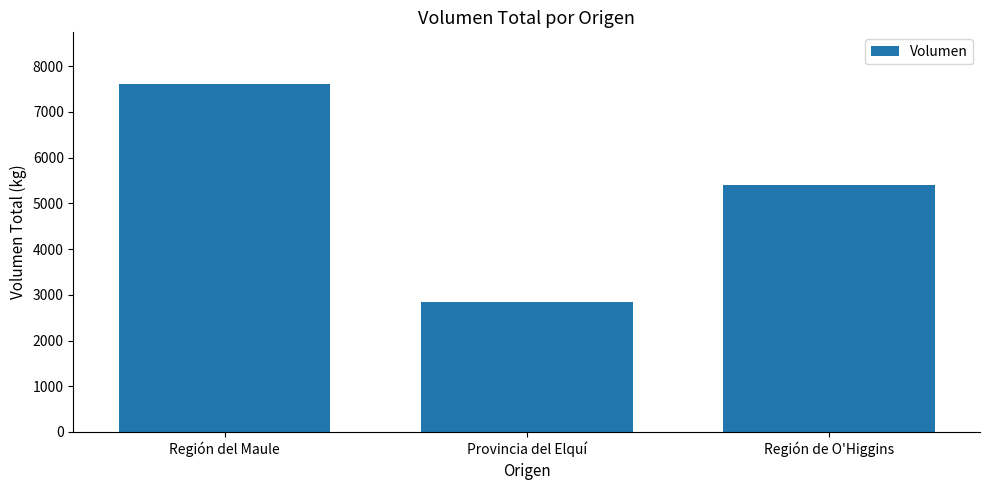

Approximately how many times larger is the value at Región de O'Higgins compared to Región del Maule?

0.7